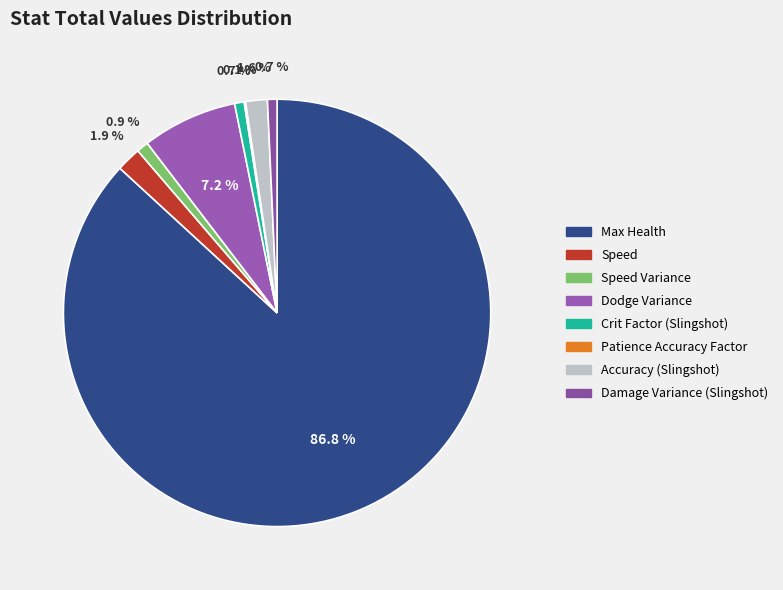

Which category has the biggest portion of the pie?

Max Health